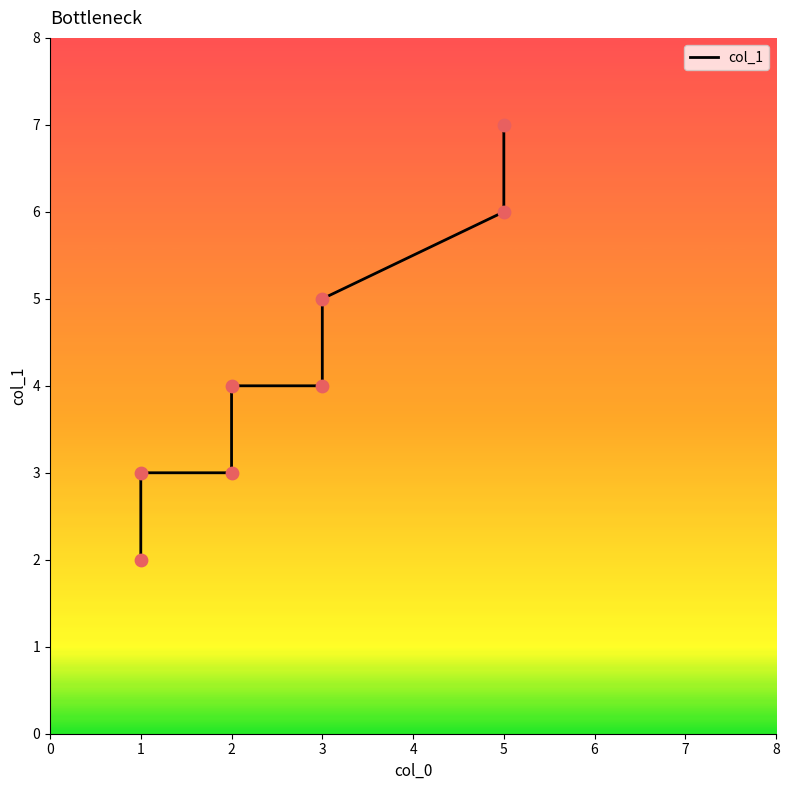

What is the change in value from 2 to 3?

+1